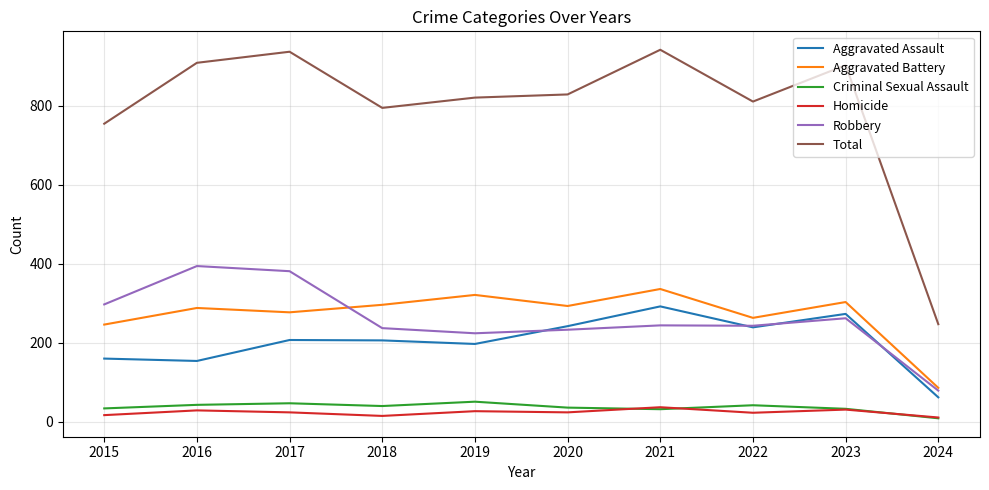

What is the difference between the highest and lowest values at 2021?

909